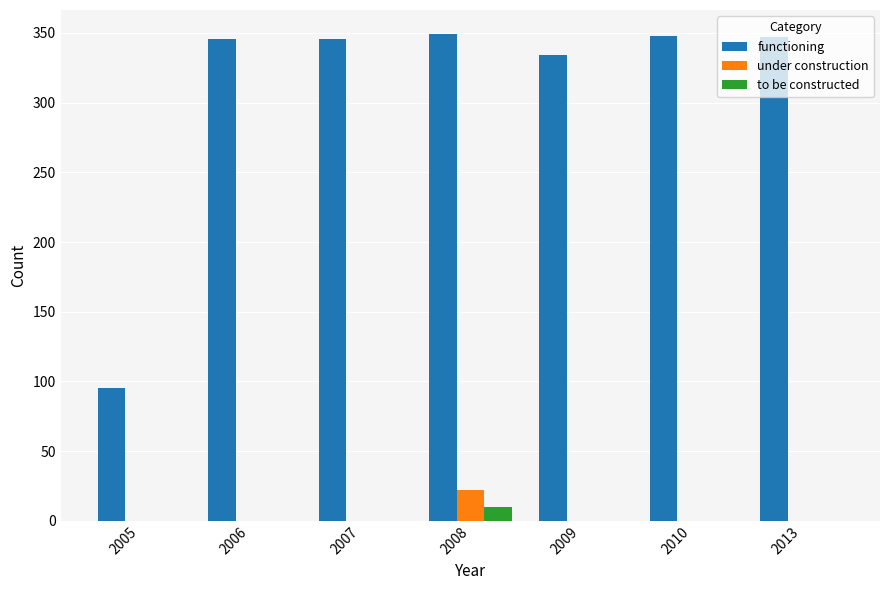

Is it true that functioning equals 115 at 2006?

False